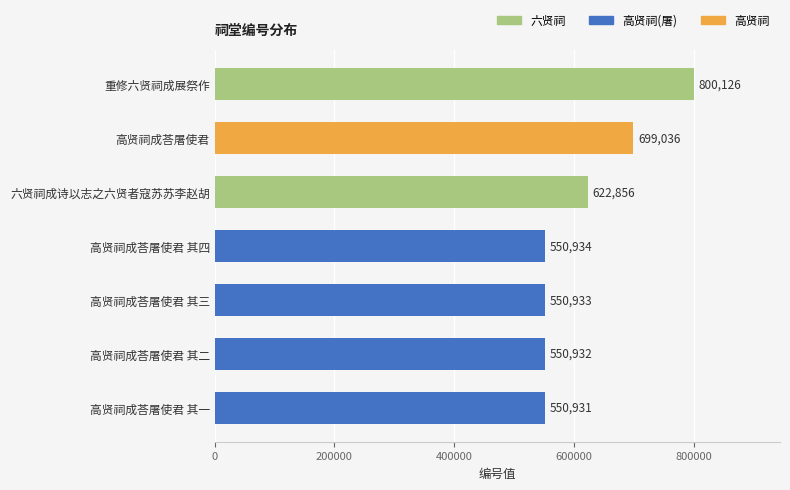

What is the value of the 2nd bar from the top?

699036